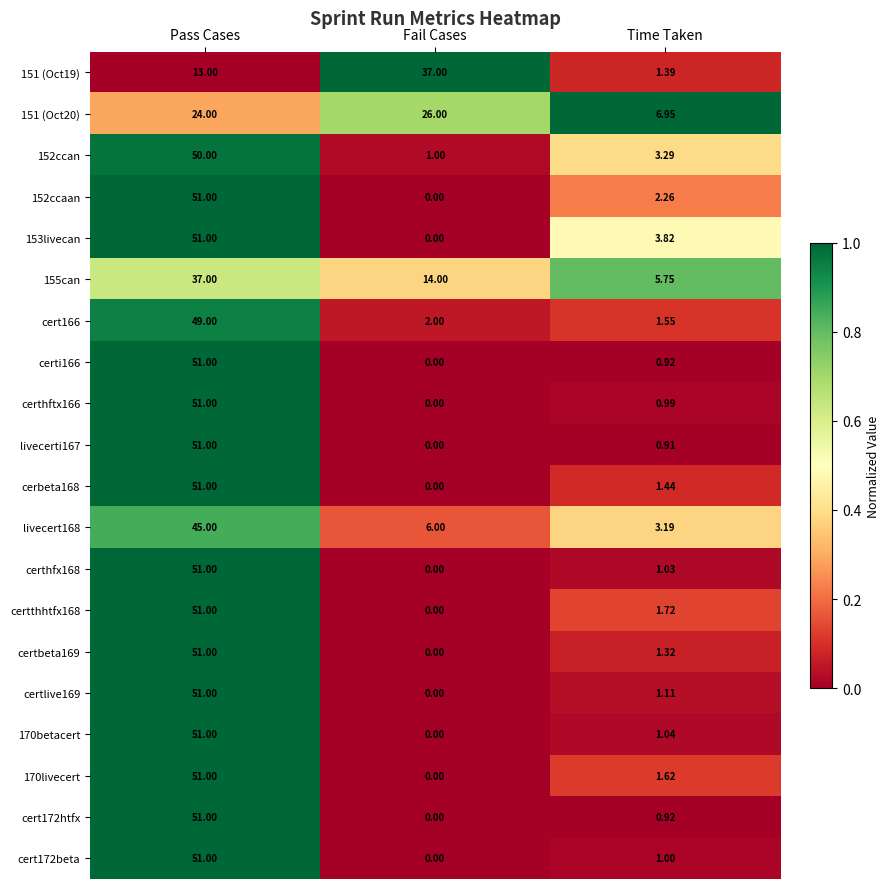

At which label does certi166 reach its minimum?

Fail Cases